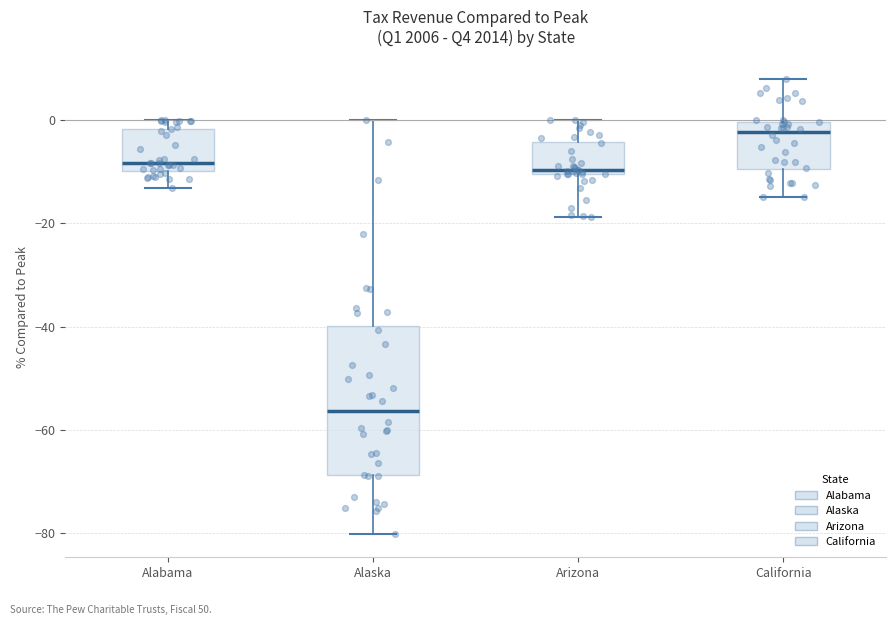

Reading left to right, transcribe this box plot: for each box, give where its median line is, the range the box spans, and where its two whiskers end, as read against the y-axis. The values are not printed on the chart, so give them approximately, as read against the axis.

Alabama: median -8, box -10 to -2, whiskers -14 to 0
Alaska: median -56, box -68 to -40, whiskers -80 to 0
Arizona: median -10 (just above the box's lower edge), box -10 to -4, whiskers -18 to 0
California: median -2, box -10 to 0, whiskers -14 to 8